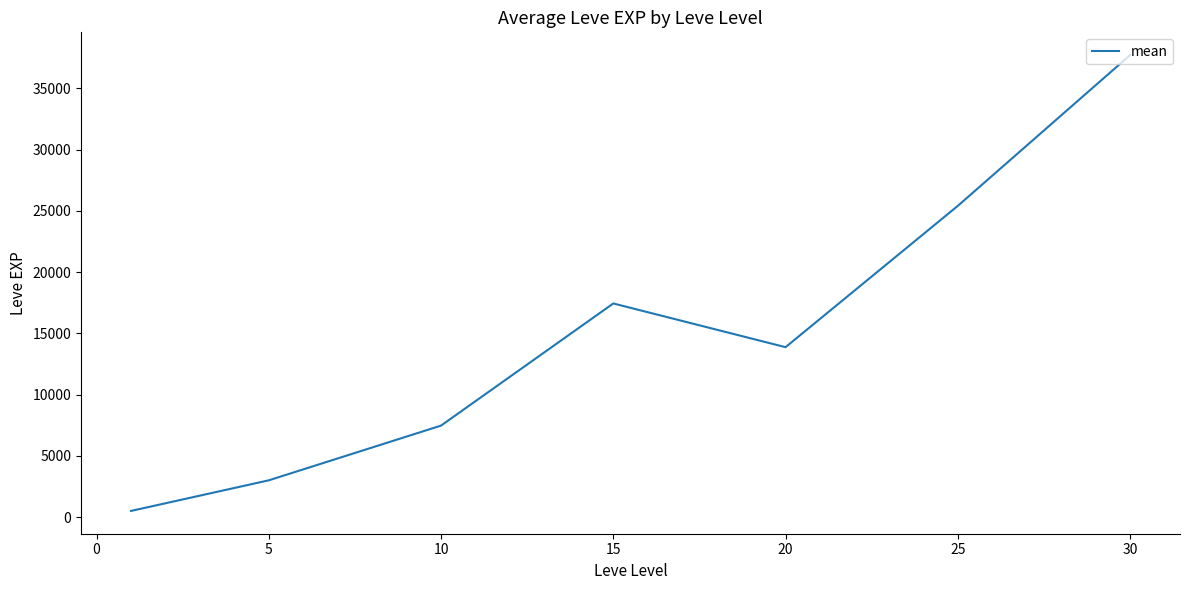

What is the maximum value shown in the chart?

37715.0